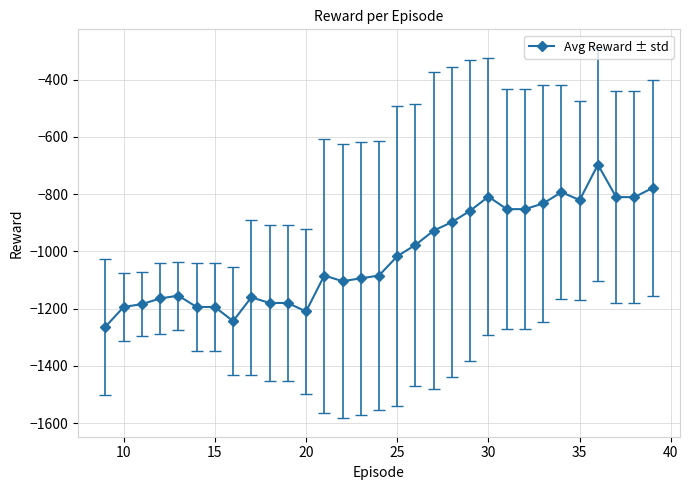

What is the difference between the second highest and second lowest values?

465.3